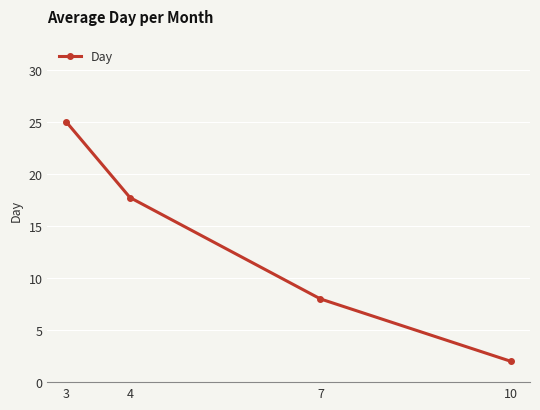

The value at 7 is 3.4. True or false?

False